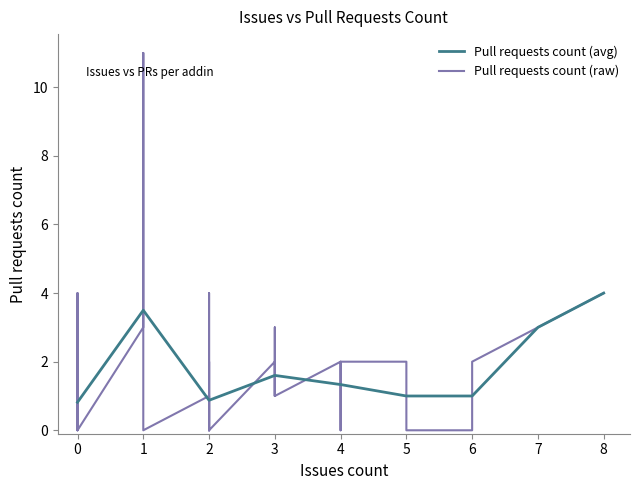

At which label does the data first exceed 1?

1